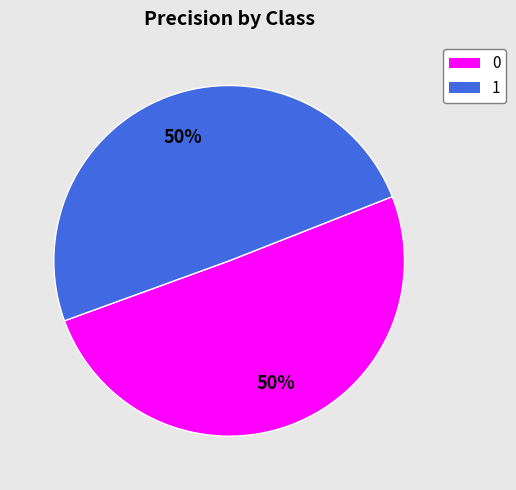

The 1 slice represents 58% of the pie. True or false?

False